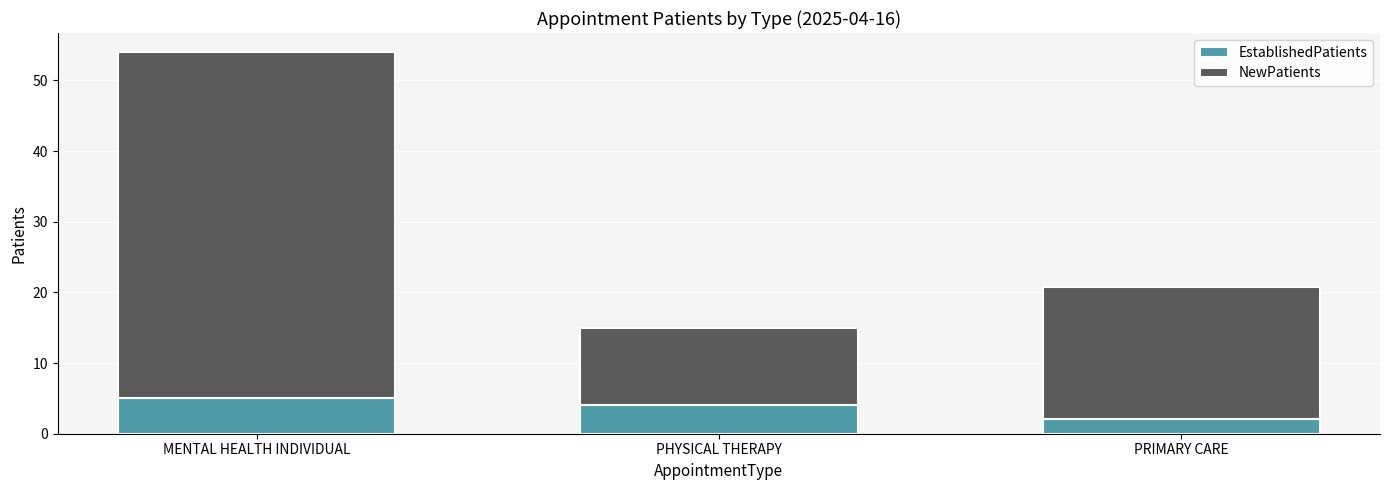

What are all the series names shown in the legend?

EstablishedPatients, NewPatients